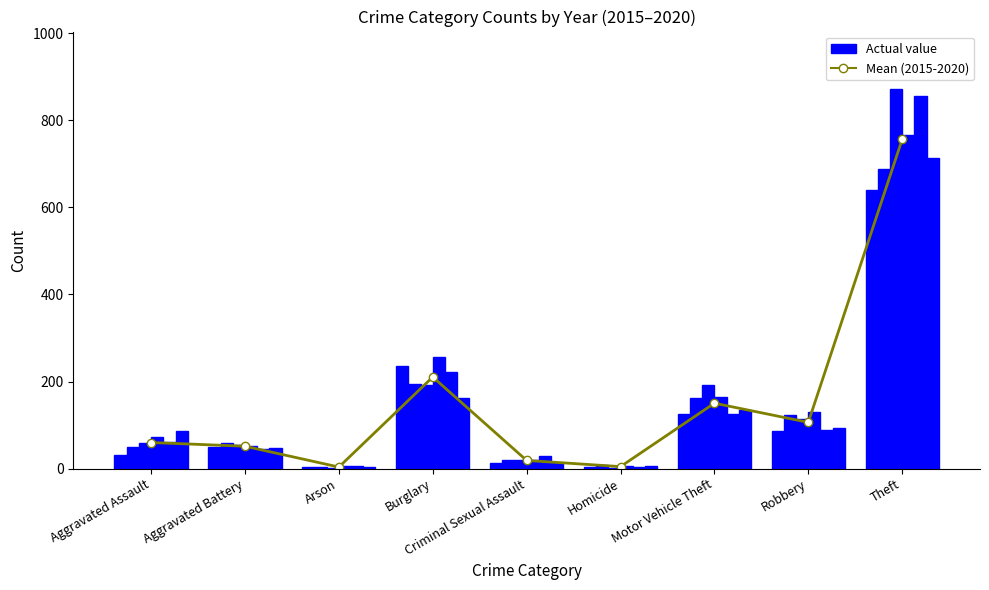

Count the number of values greater than 60.

4